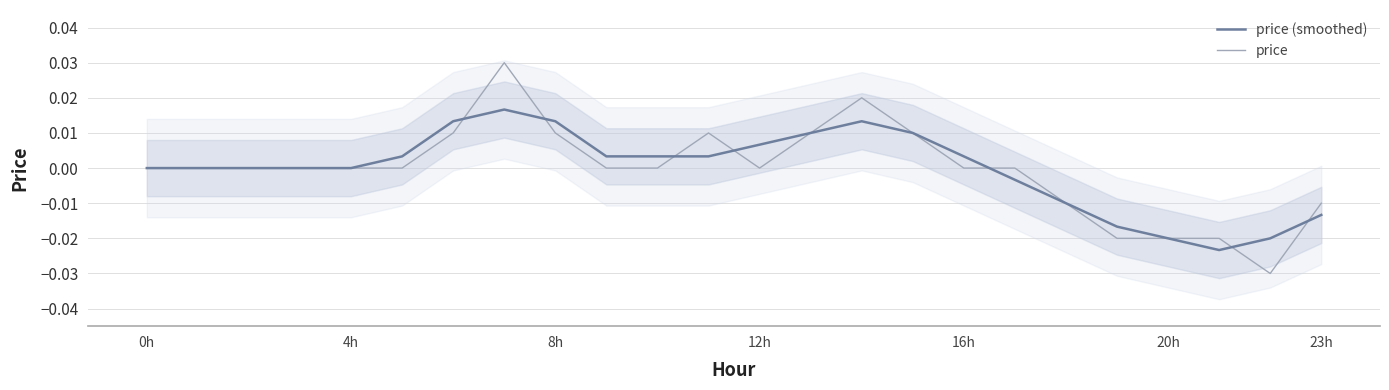

The value of price (smoothed) at 0h is 0.0. True or false?

True